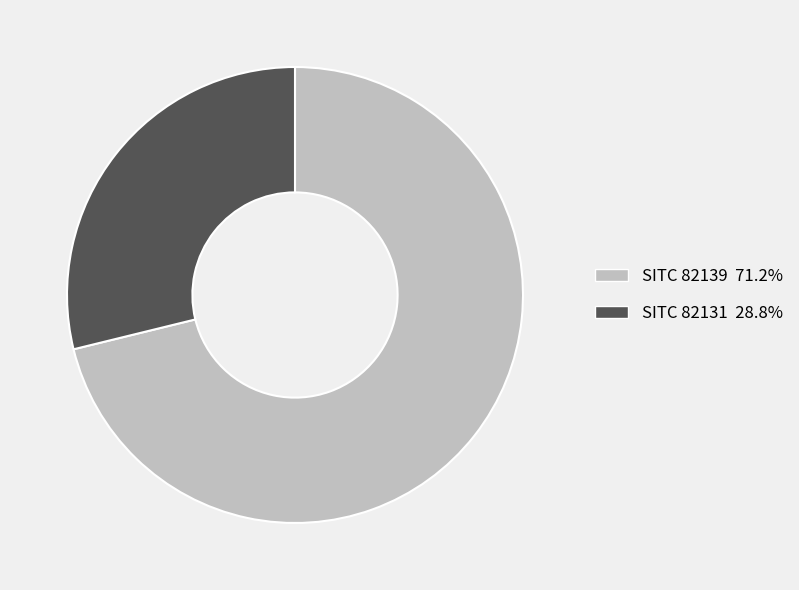

Is there any slice that represents more than half of the pie?

Yes